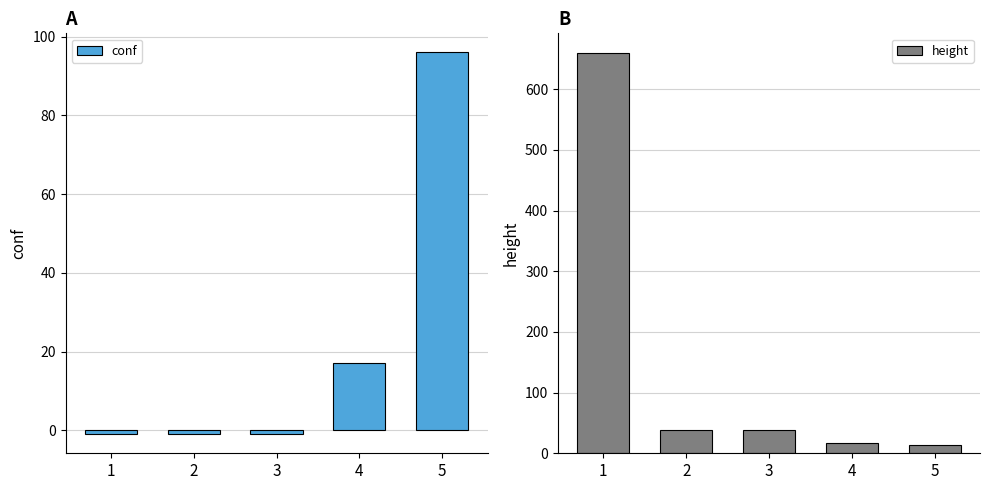

What is the value of the height bar at the 3rd from the left?

39.0